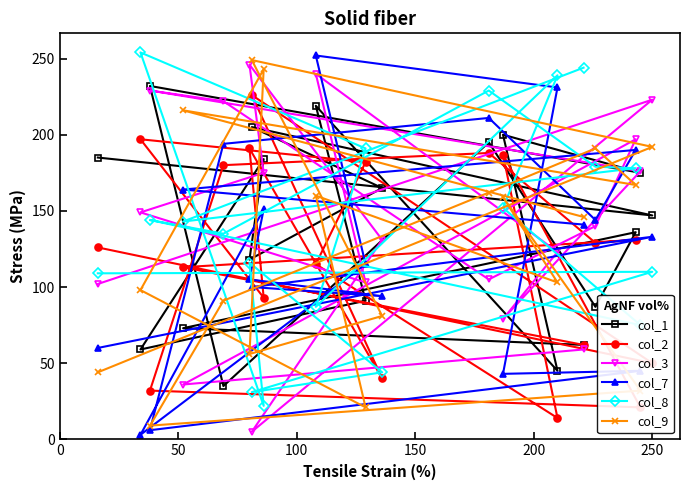

Reading left to right, transcribe all the data shown in this chart.

col_1: 185	147	205	165	118	184	59	91	219	45	200	175	232	35	195	87	136	73	62
col_2: 126	50	226	40	191	93	197	182	115	14	187	21	32	180	188	129	131	113	62
col_3: 102	223	5	131	246	175	149	103	240	123	79	176	229	222	105	140	197	36	59
col_7: 60	133	100	94	105	151	3	115	252	231	43	45	6	194	211	144	190	164	141
col_8: 109	110	31	44	116	22	254	191	87	239	152	75	144	135	229	179	178	143	244
col_9: 44	192	249	81	56	243	98	21	160	103	159	32	9	91	162	191	167	216	146